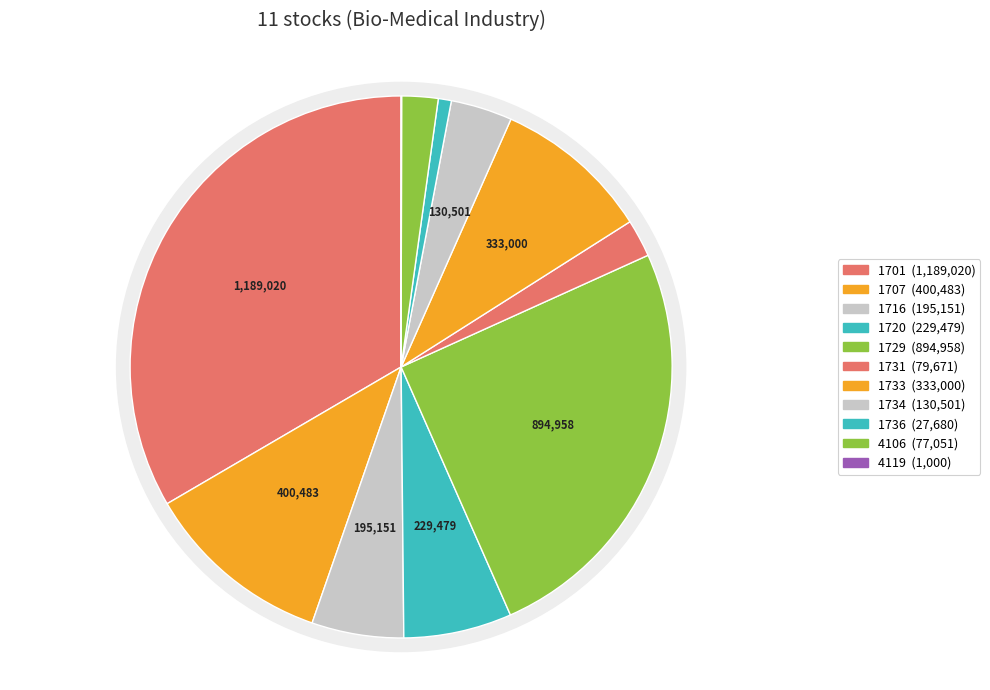

Is it true that 4106 is 2% of the pie?

True